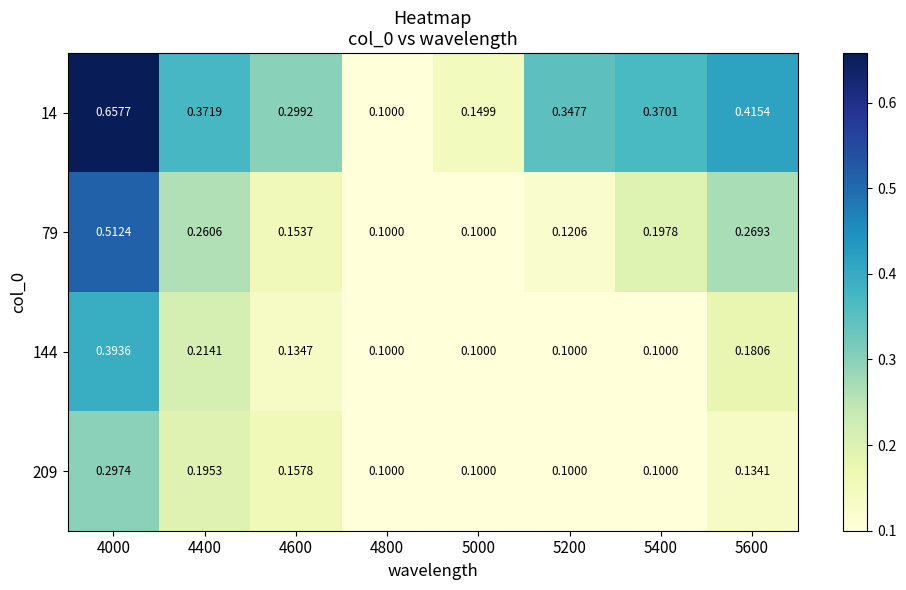

Rank the series by their maximum value, from lowest to highest.

209, 144, 79, 14